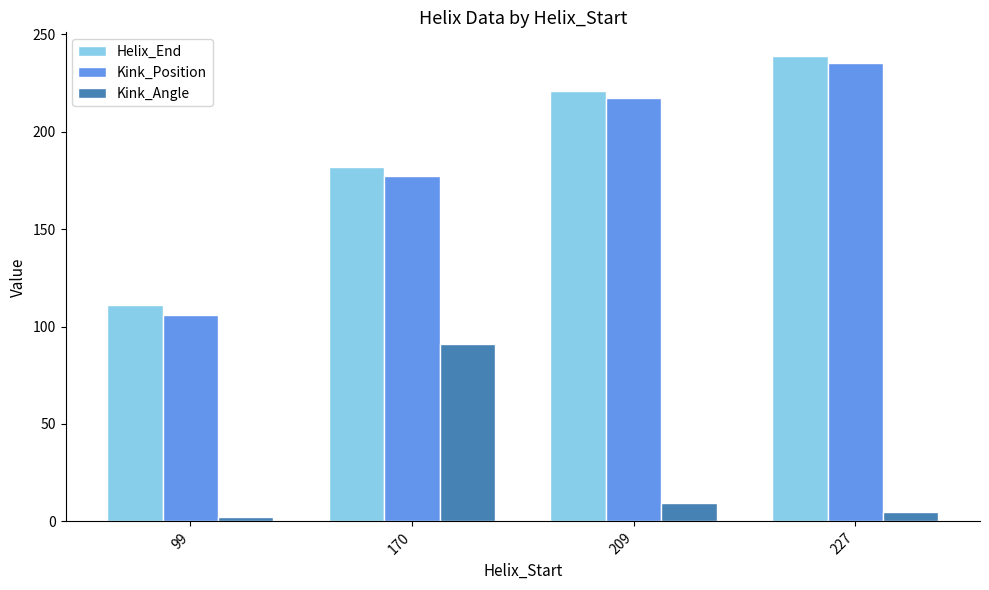

What is the sum of the Helix_End values at 99 and 170?

293.0